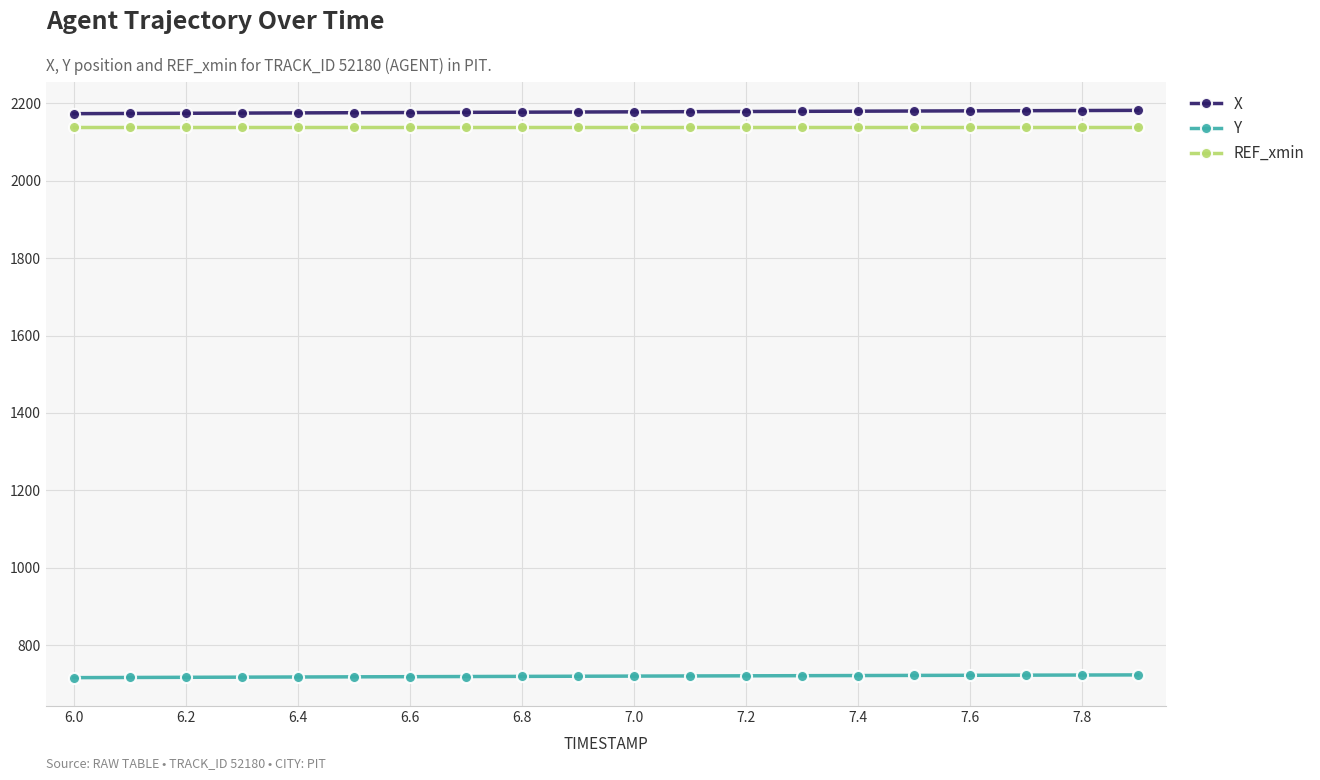

What is the value of the Y point at the 8th from the left?

718.9